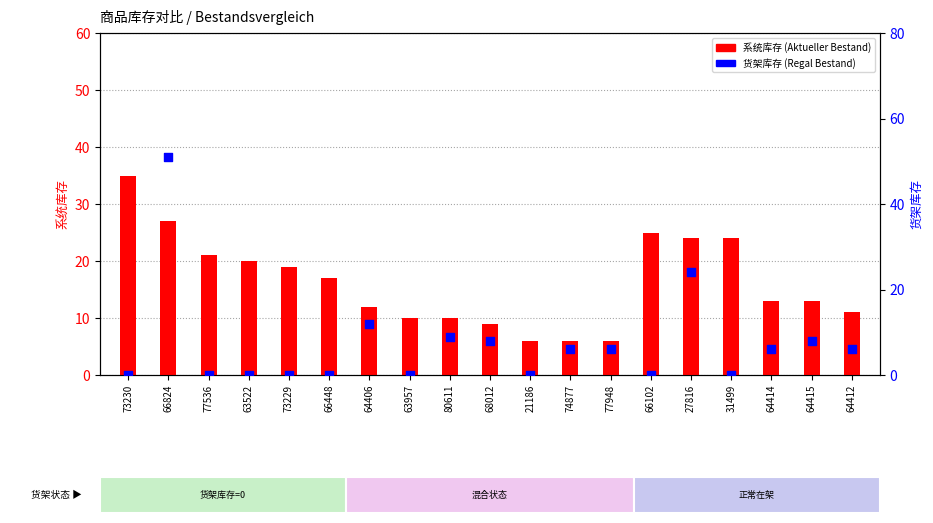

What are all the series names shown in the legend?

系统库存, 货架库存